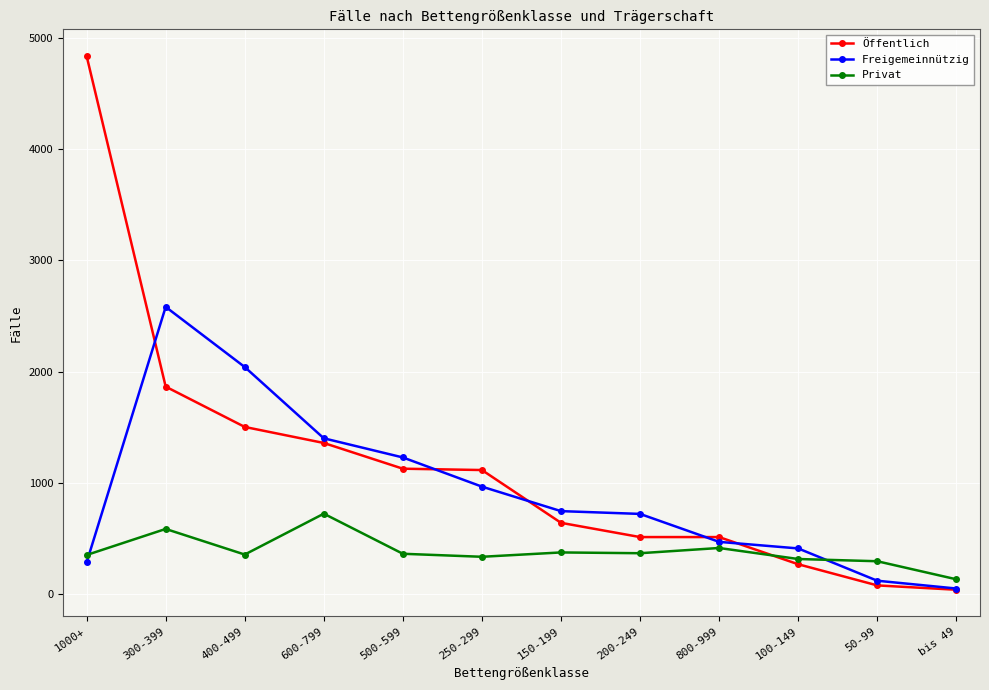

What is the average value of the Freigemeinnützig series?

920